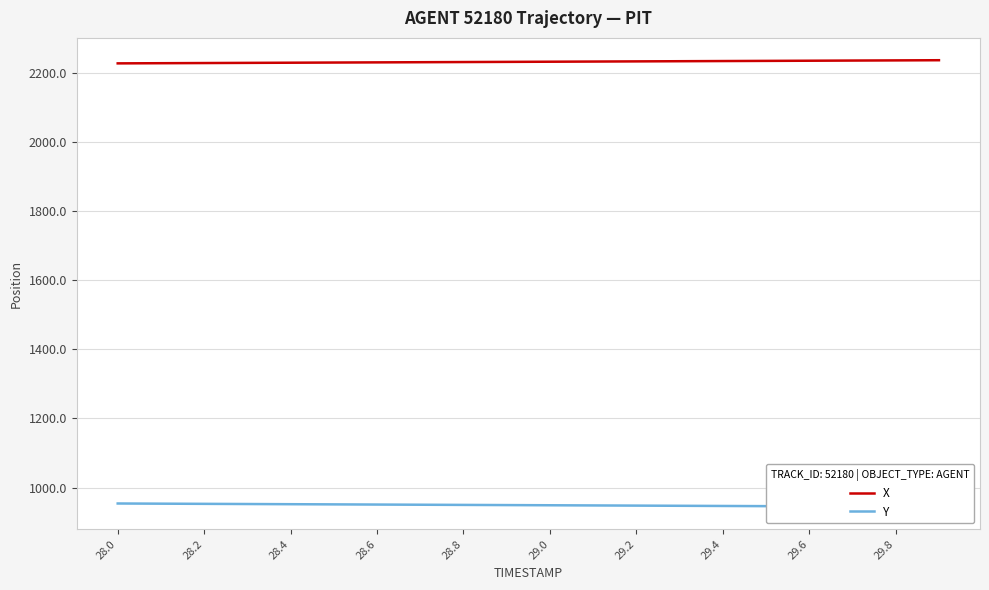

True or false: Y and X intersect in this chart.

False